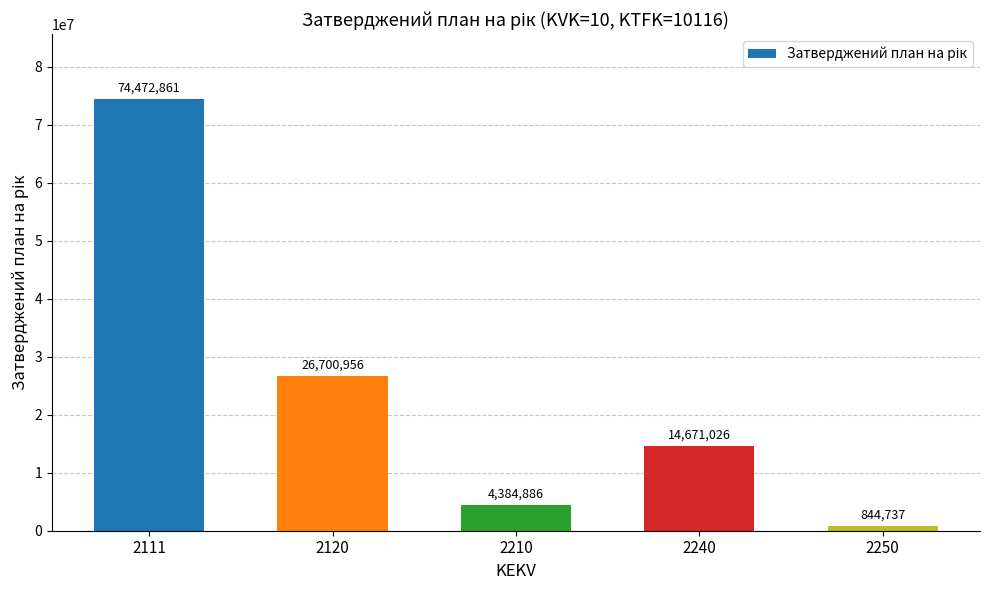

Which has a higher value, 2250 or 2210?

2210